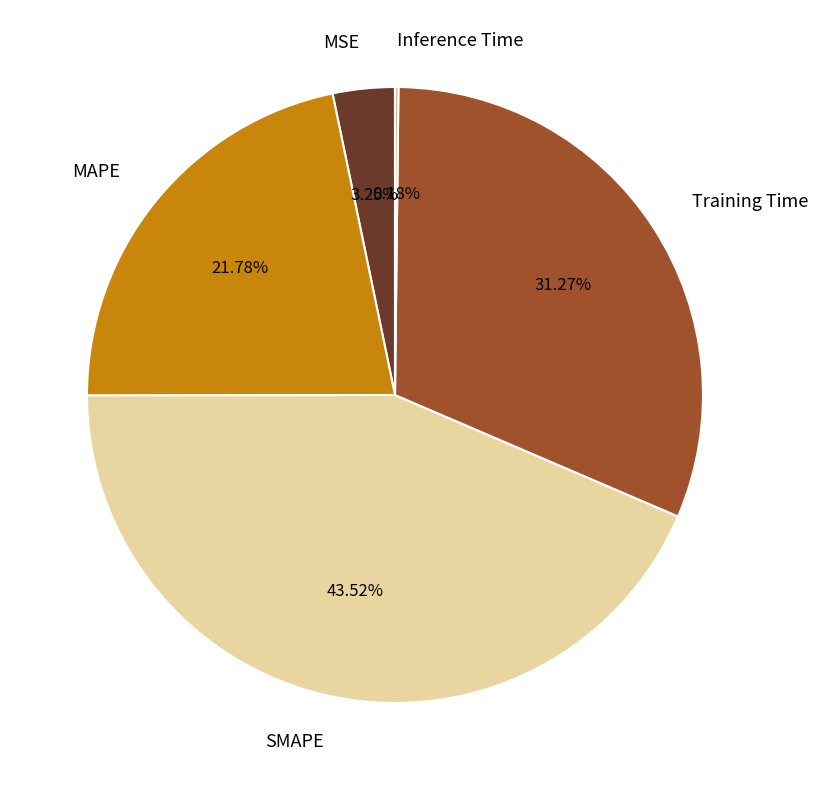

To the nearest percent, what is the average slice percentage?

20%